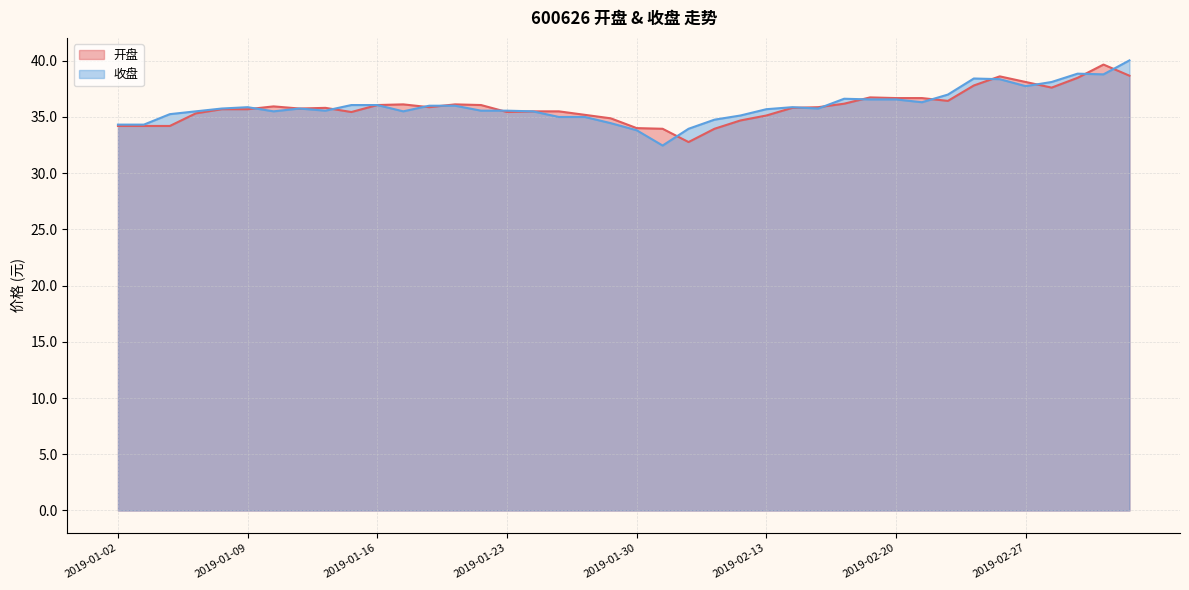

What is the sum of the 收盘 values at 2019-02-22 and 2019-01-18?

73.0